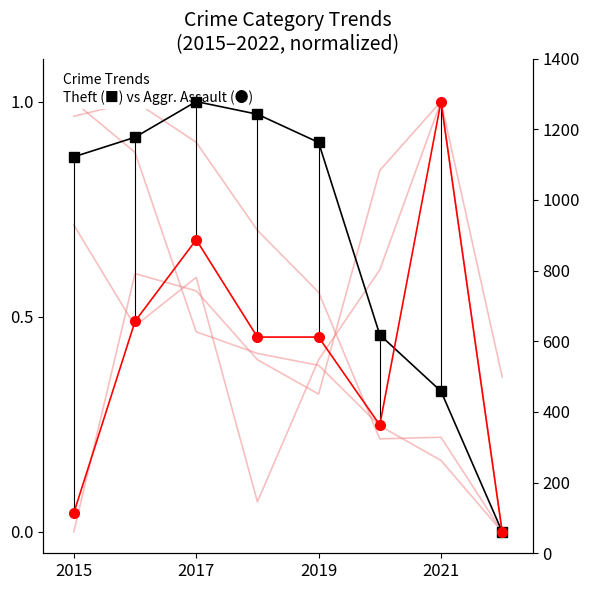

The Aggravated Assault series shows 0.8 at 2017. True or false?

False